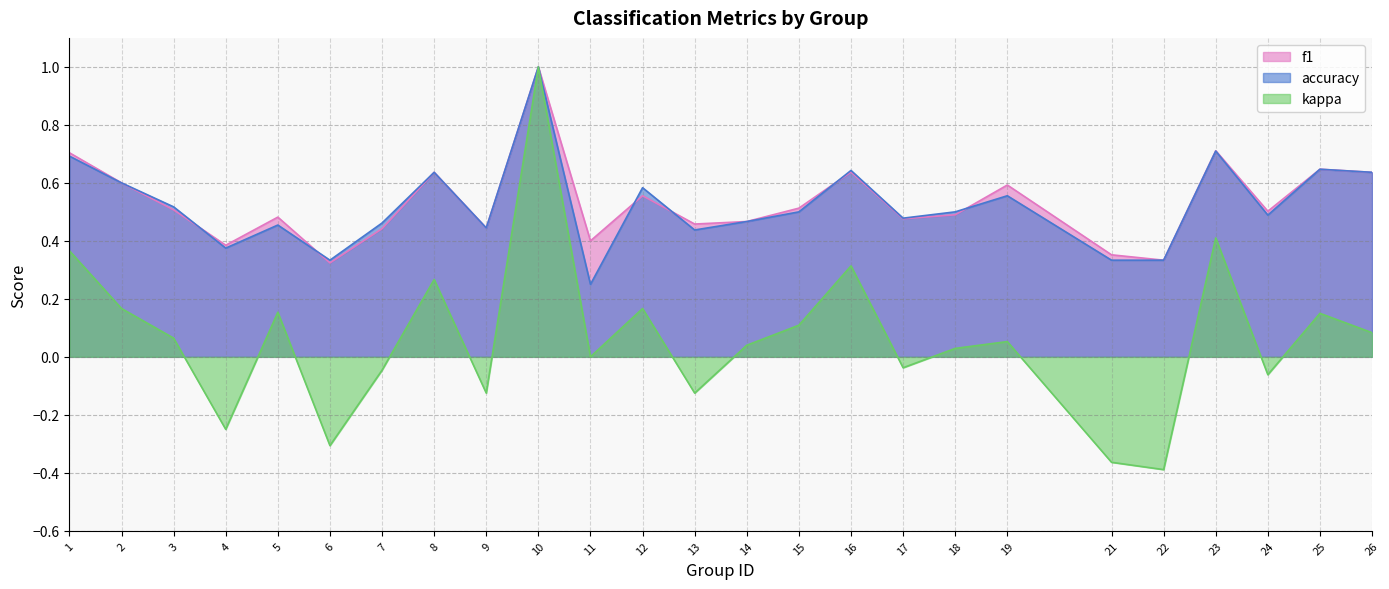

Where is the first local minimum for accuracy?

4